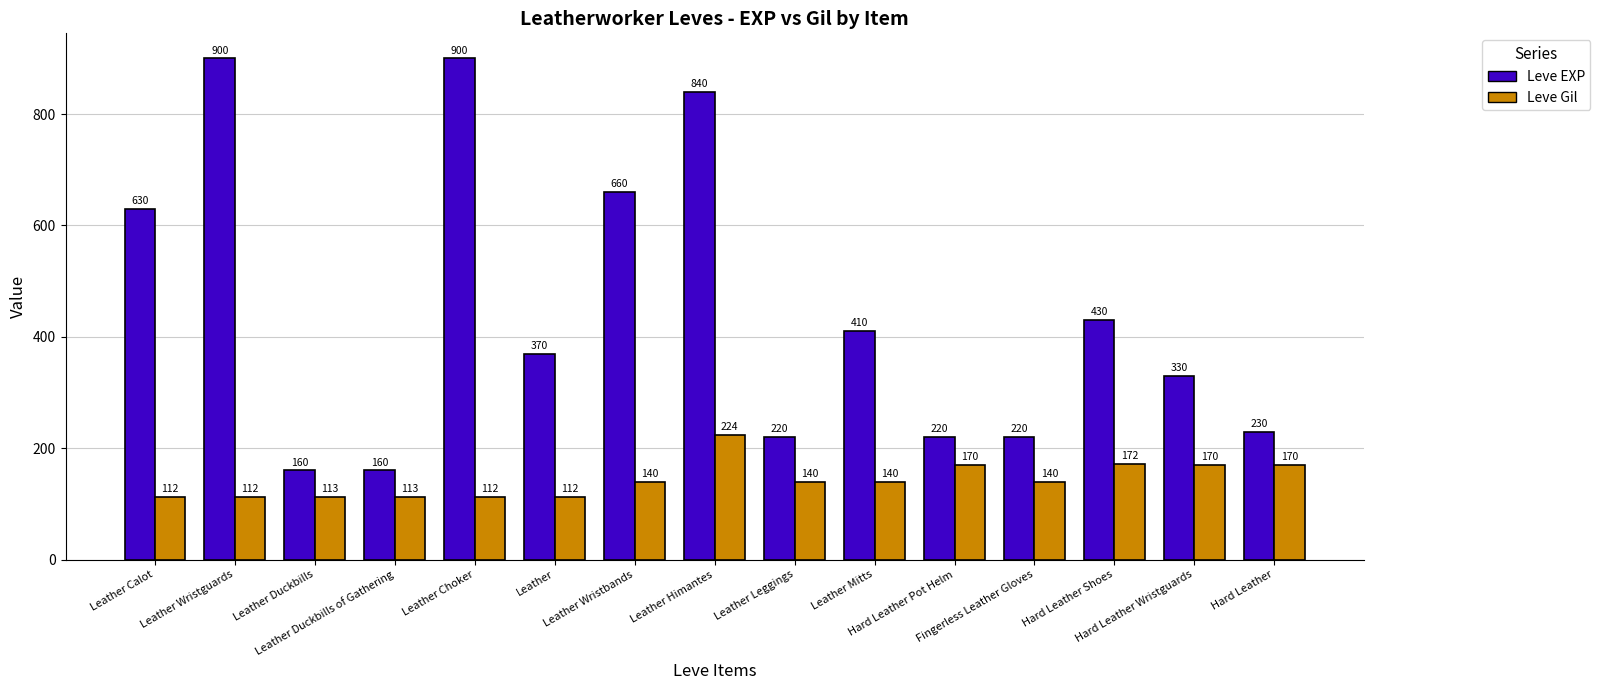

What is the highest value of the Leve EXP series?

900